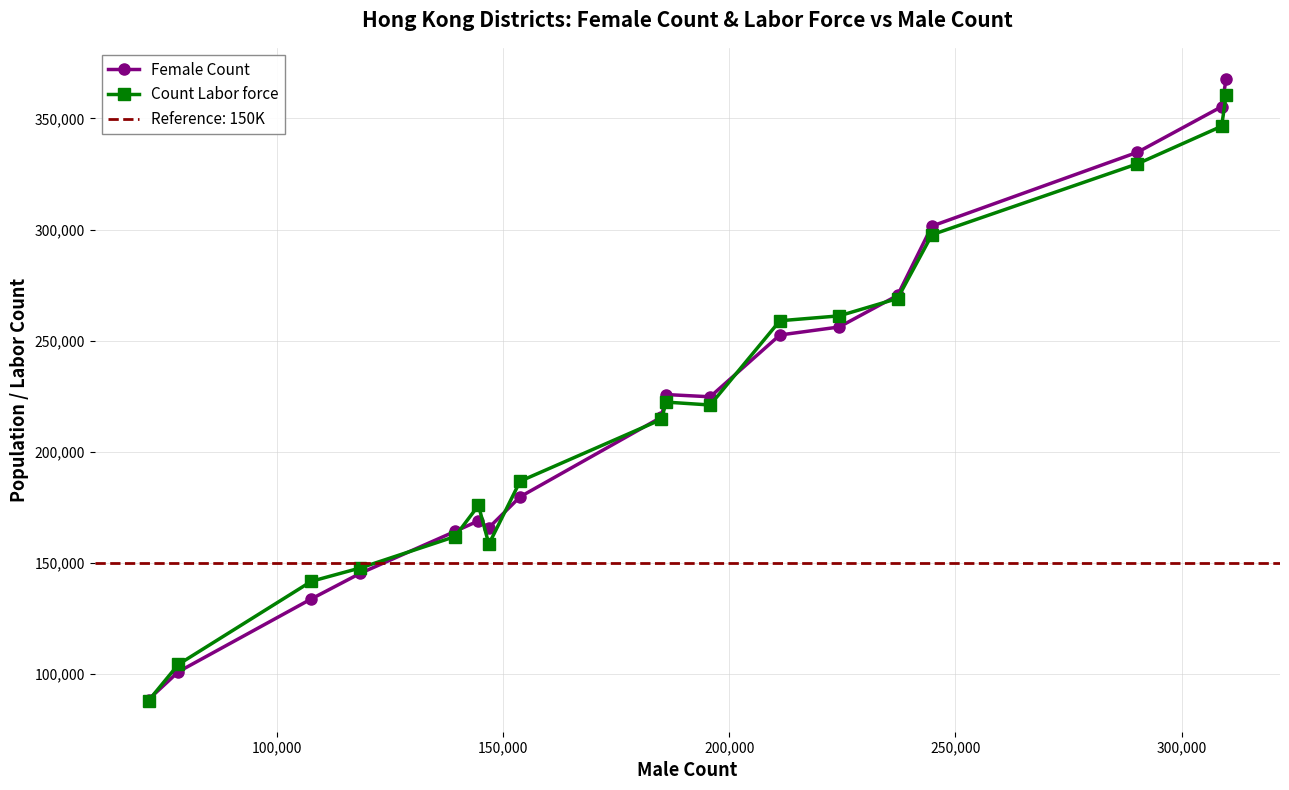

What is the highest value of the Count Labor force series?

360400